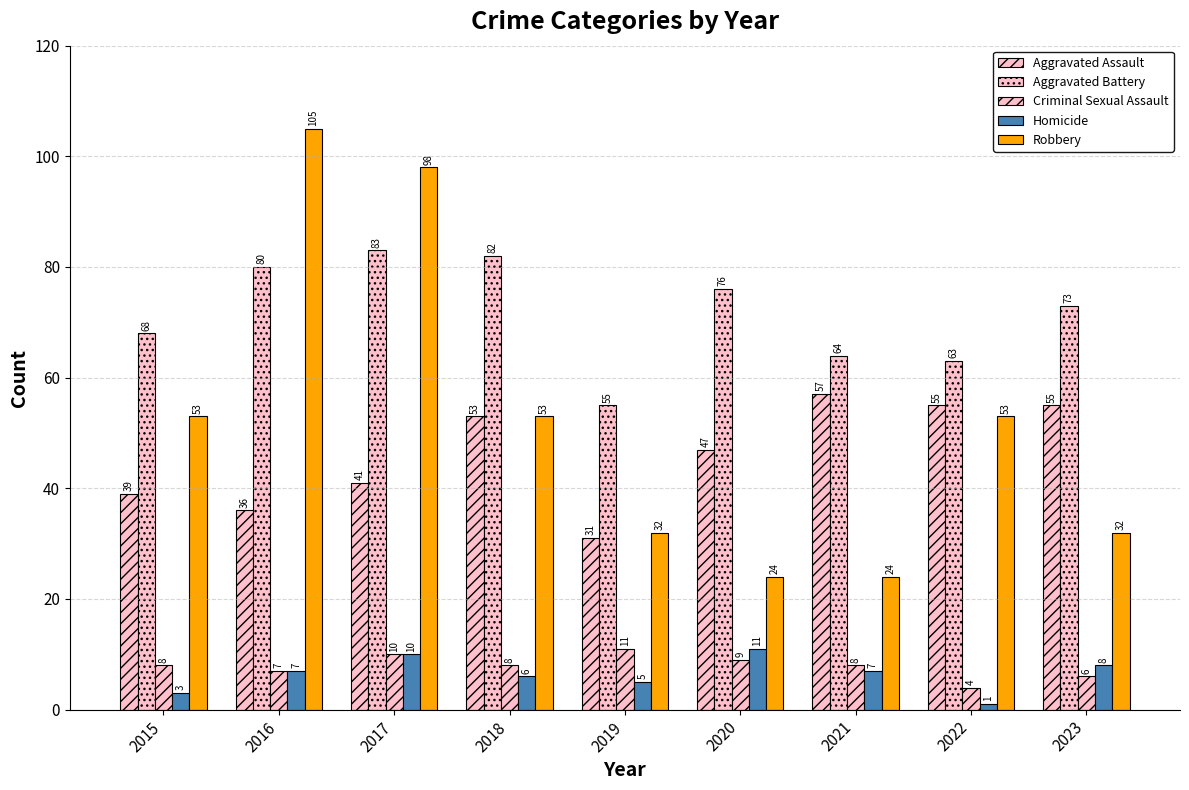

Between 2021 and 2018, which is larger?

2021